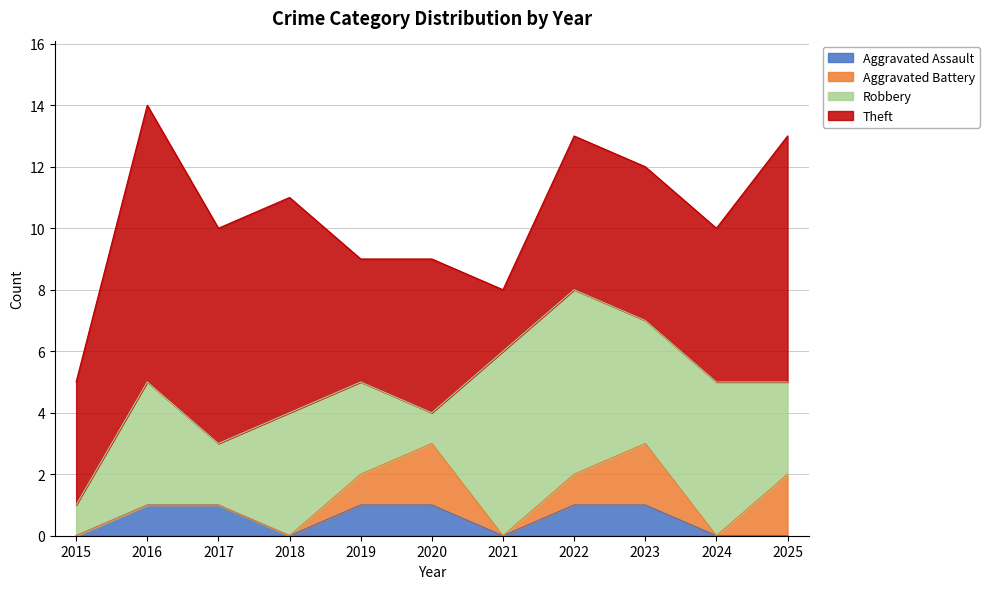

How many lines are shown in the chart?

4